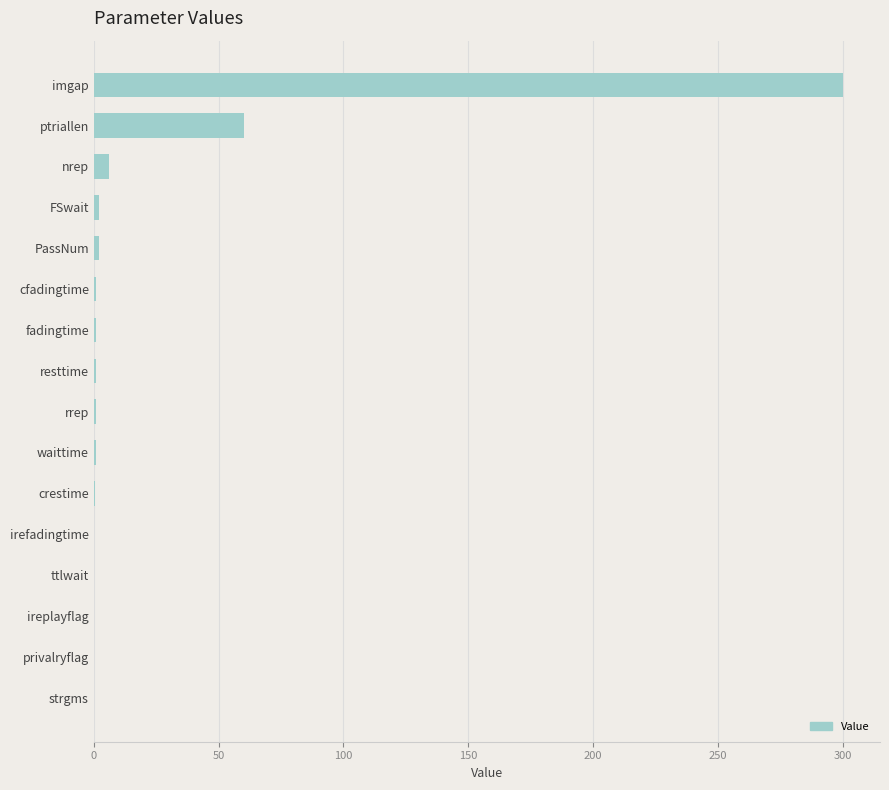

The value at imgap is 484.0. True or false?

False